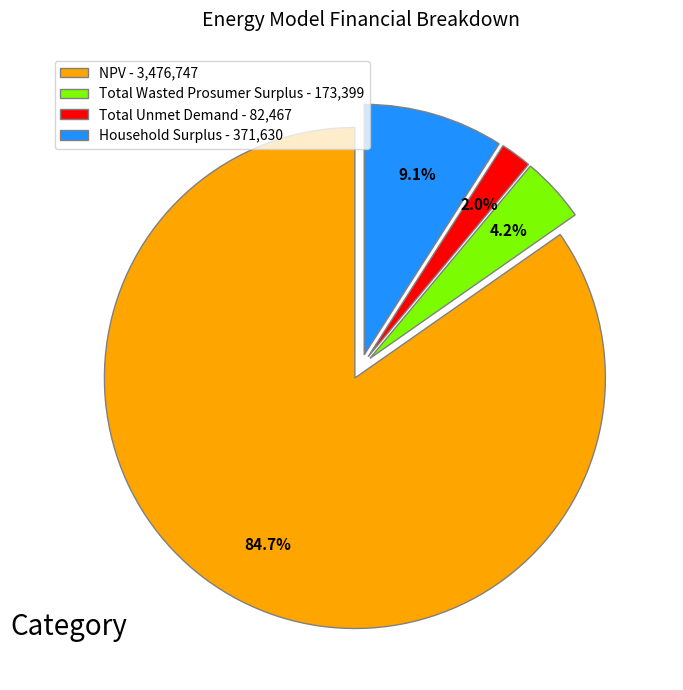

Does Total Wasted Prosumer Surplus represent more than half of the total?

No